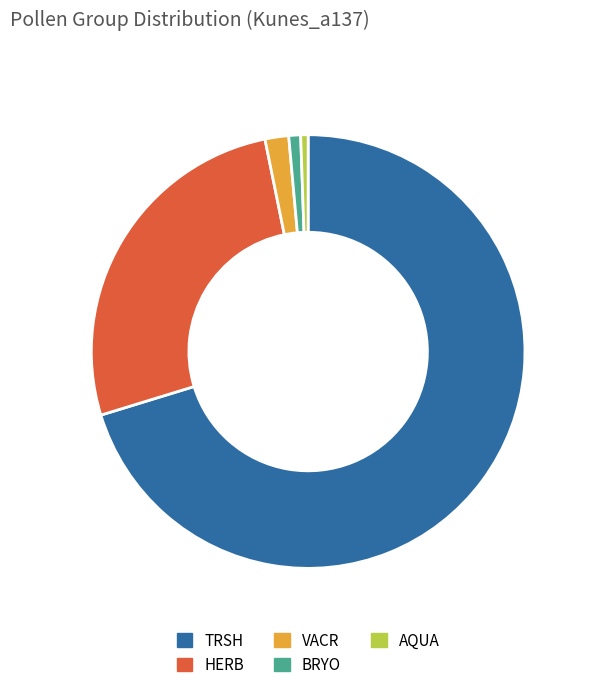

What is the ratio of the value at AQUA to the value at BRYO?

0.6